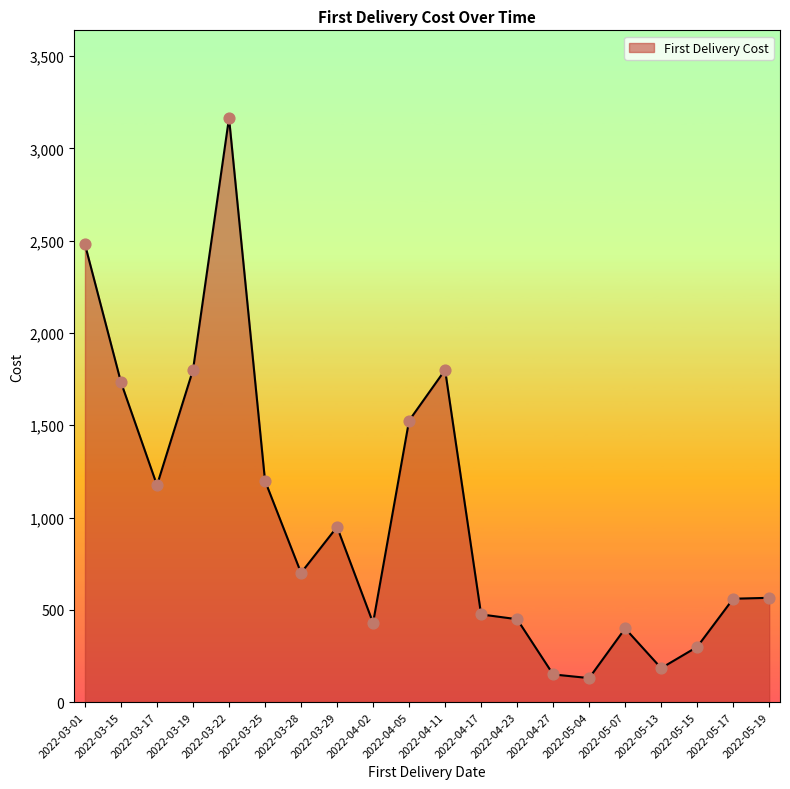

Which has a higher value, 2022-05-07 or 2022-04-17?

2022-04-17